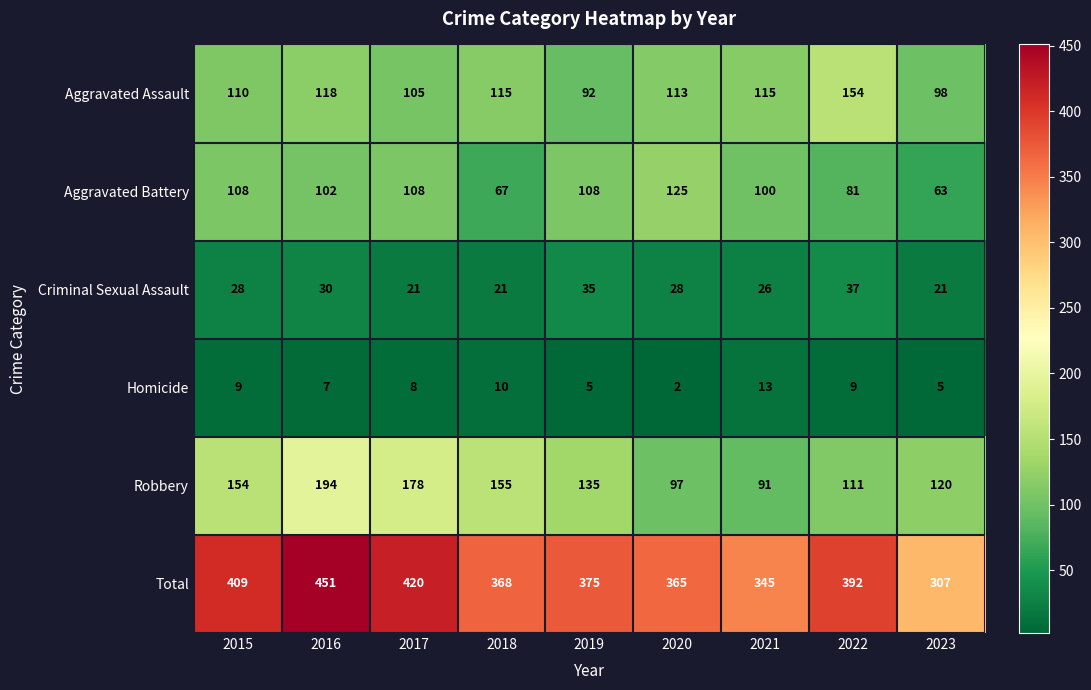

Count the number of categories in the chart.

9